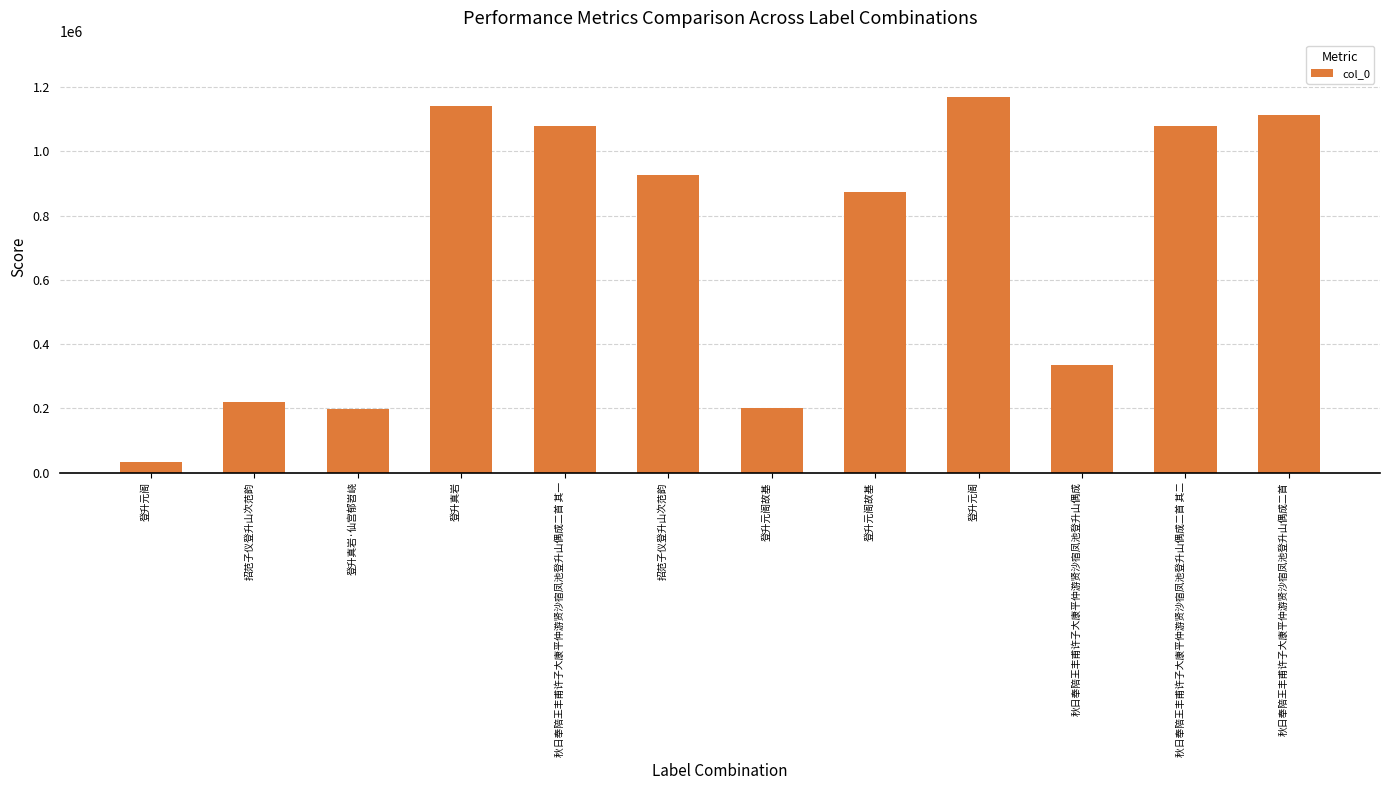

Count the number of data series in this chart.

1